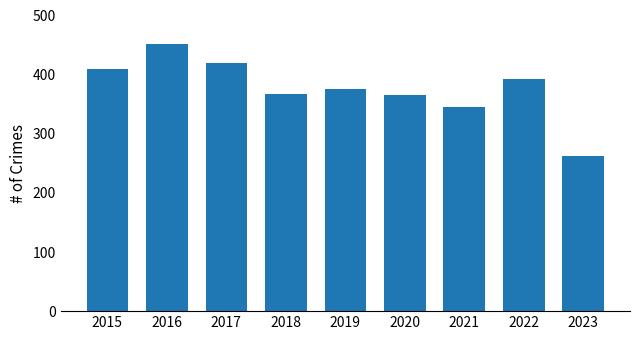

True or false: the data shows 240 at 2016.

False